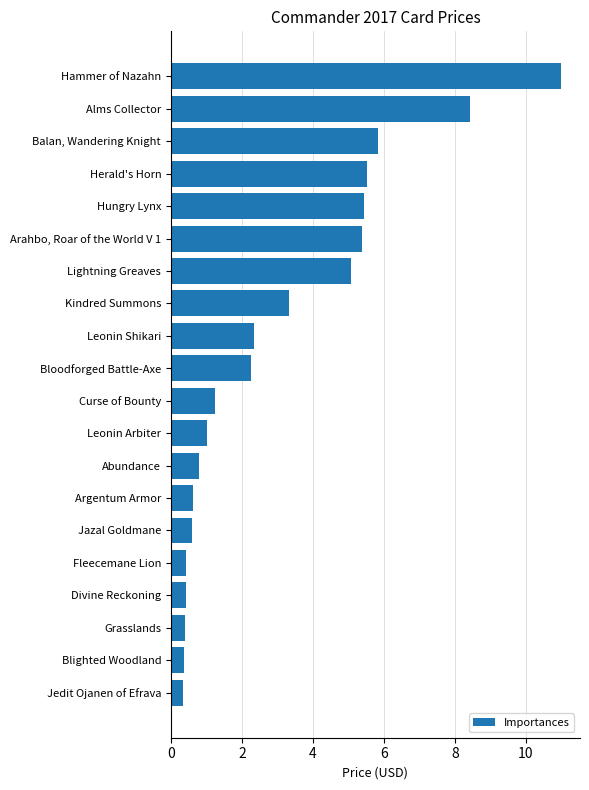

What is the difference between the maximum and minimum values?

10.6